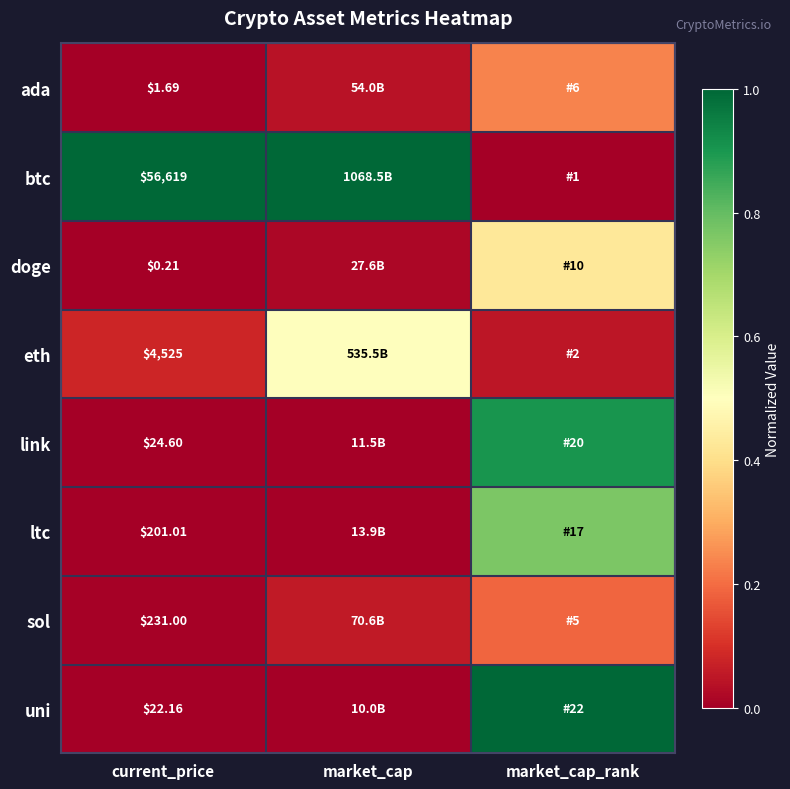

At current_price, list the series in order from smallest to largest.

doge, ada, uni, link, ltc, sol, eth, btc